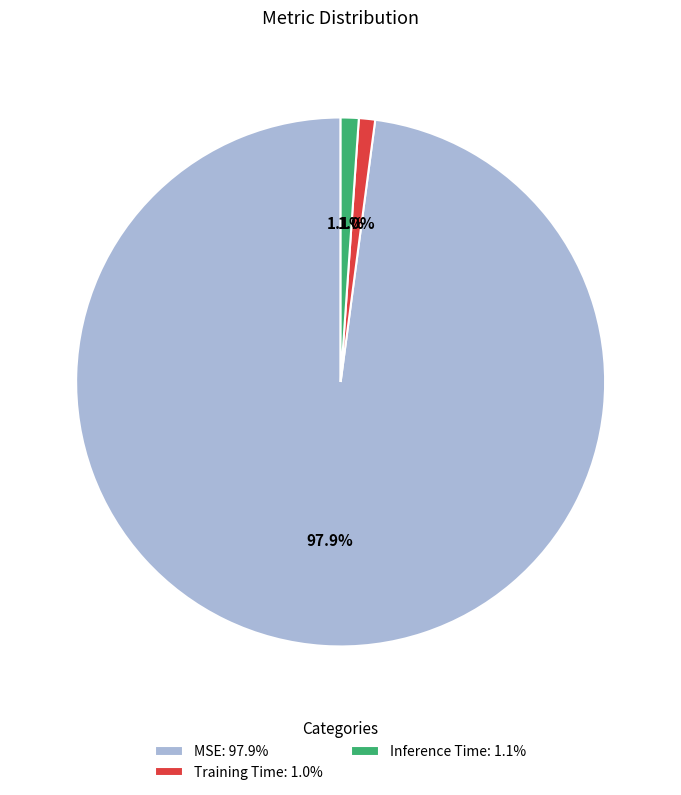

Which has a higher value, MSE: 97.9% or Training Time: 1.0%?

MSE: 97.9%